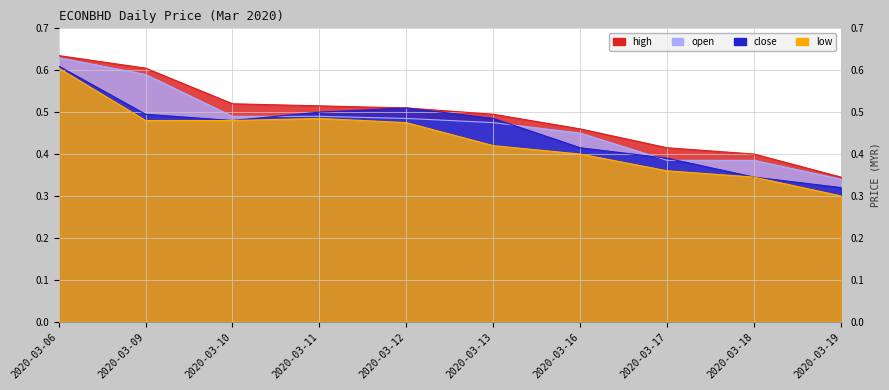

Reading left to right, extract all data points from this chart.

high: 2020-03-06=0.6	2020-03-09=0.6	2020-03-10=0.5	2020-03-11=0.5	2020-03-12=0.5	2020-03-13=0.5	2020-03-16=0.5	2020-03-17=0.4	2020-03-18=0.4	2020-03-19=0.3
open: 2020-03-06=0.6	2020-03-09=0.6	2020-03-10=0.5	2020-03-11=0.5	2020-03-12=0.5	2020-03-13=0.5	2020-03-16=0.5	2020-03-17=0.4	2020-03-18=0.4	2020-03-19=0.3
close: 2020-03-06=0.6	2020-03-09=0.5	2020-03-10=0.5	2020-03-11=0.5	2020-03-12=0.5	2020-03-13=0.5	2020-03-16=0.4	2020-03-17=0.4	2020-03-18=0.3	2020-03-19=0.3
low: 2020-03-06=0.6	2020-03-09=0.5	2020-03-10=0.5	2020-03-11=0.5	2020-03-12=0.5	2020-03-13=0.4	2020-03-16=0.4	2020-03-17=0.4	2020-03-18=0.3	2020-03-19=0.3